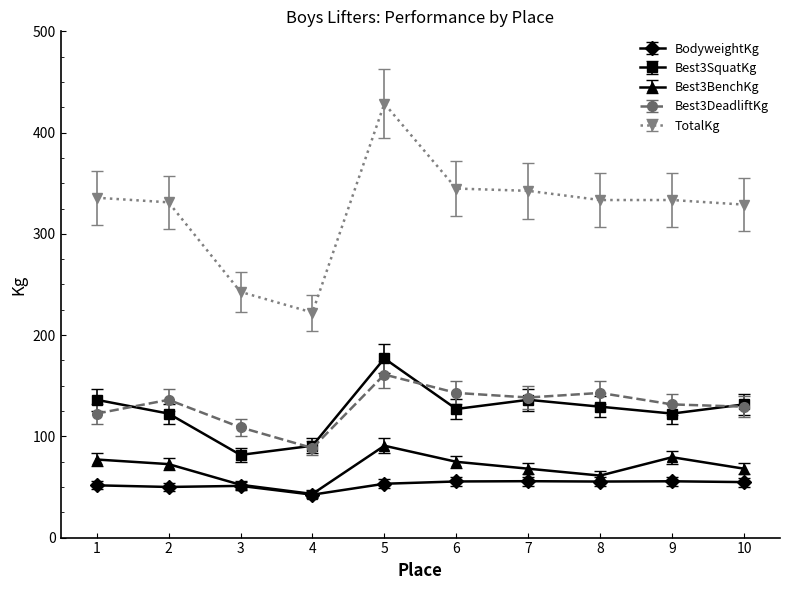

What is the spread (max minus min) of values at 9?

277.8